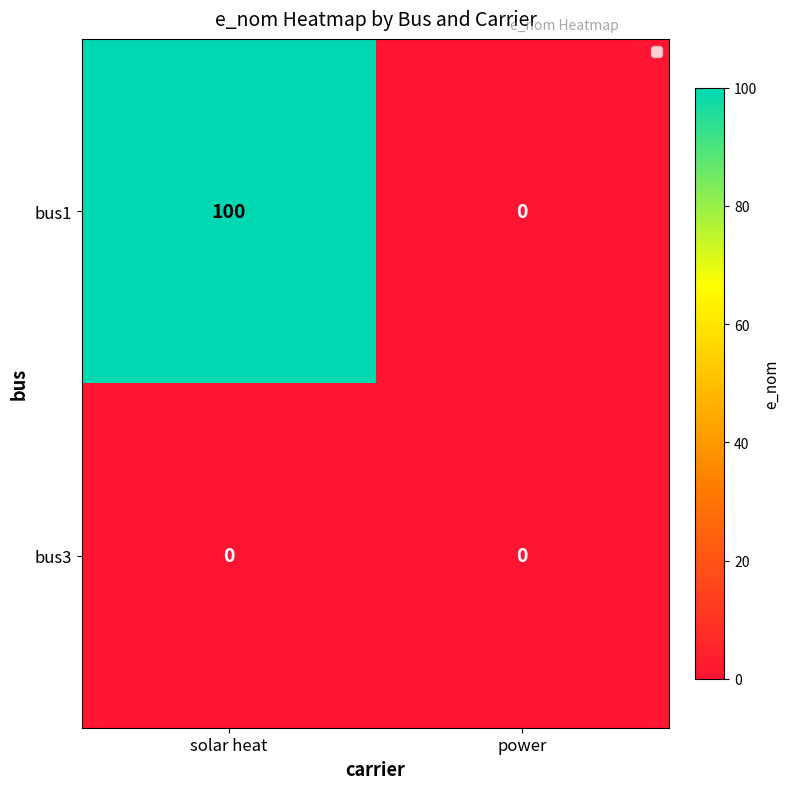

Rank the series by their average value, from highest to lowest.

bus1, bus3